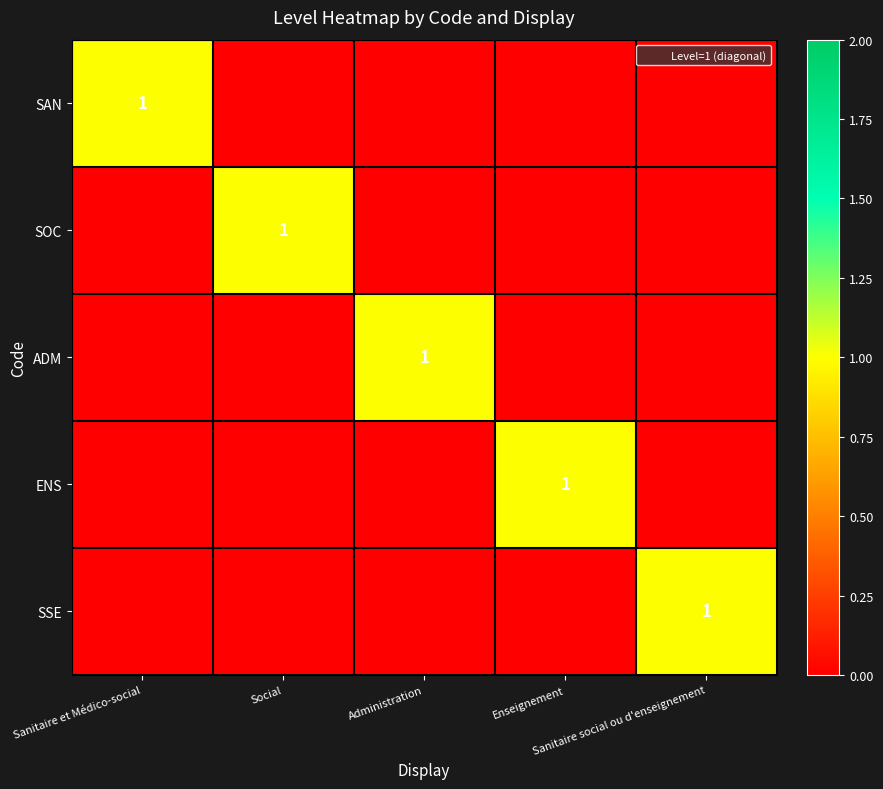

Rank the series by their maximum value, from highest to lowest.

SAN, SOC, ADM, ENS, SSE